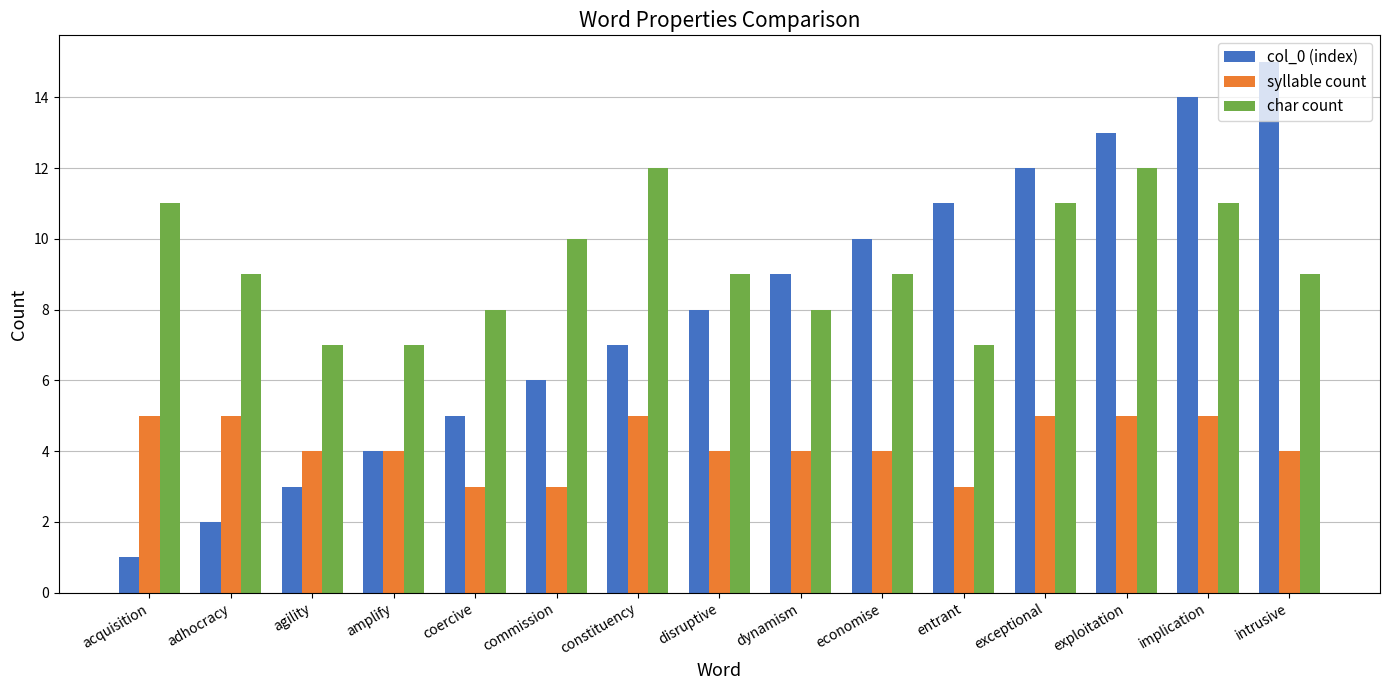

Reading left to right, what are all the values shown in this chart?

col_0 (index): 1	2	3	4	5	6	7	8	9	10	11	12	13	14	15
syllable count: 5	5	4	4	3	3	5	4	4	4	3	5	5	5	4
char count: 11	9	7	7	8	10	12	9	8	9	7	11	12	11	9